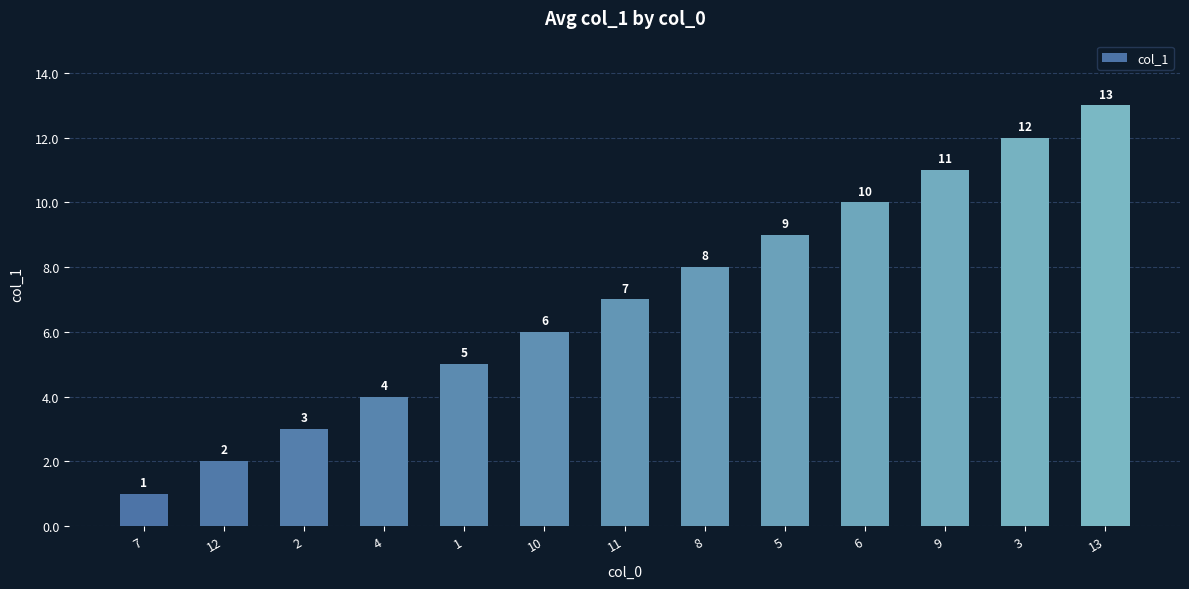

What is the ratio of the value at 9 to the value at 5?

1.2